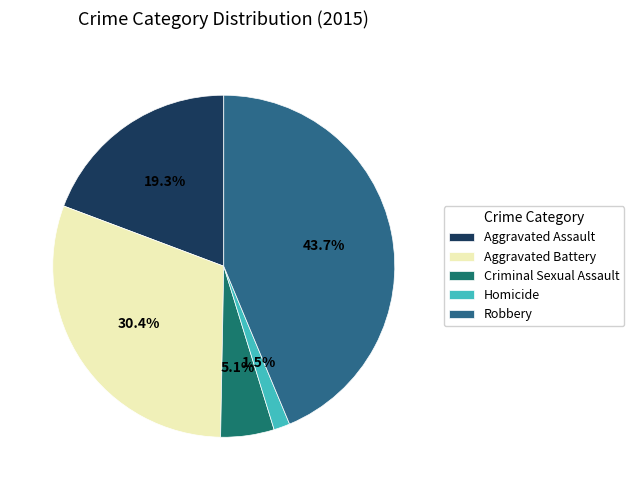

To the nearest percent, what is the difference between the Aggravated Battery and Aggravated Assault slice percentages?

11%